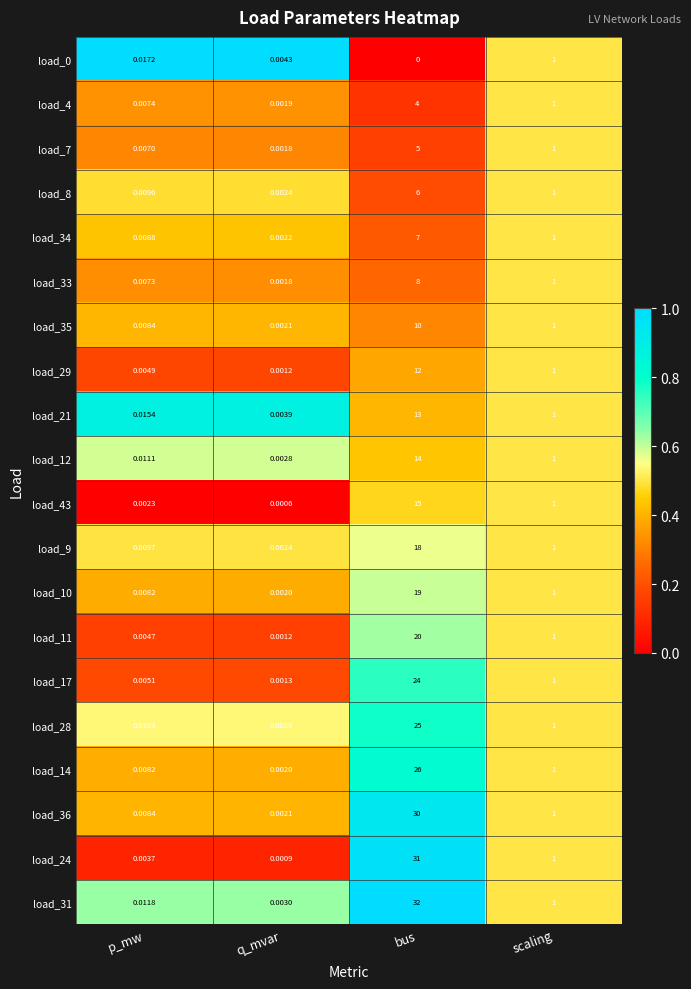

What is the difference between the highest and lowest values at bus?

32.0